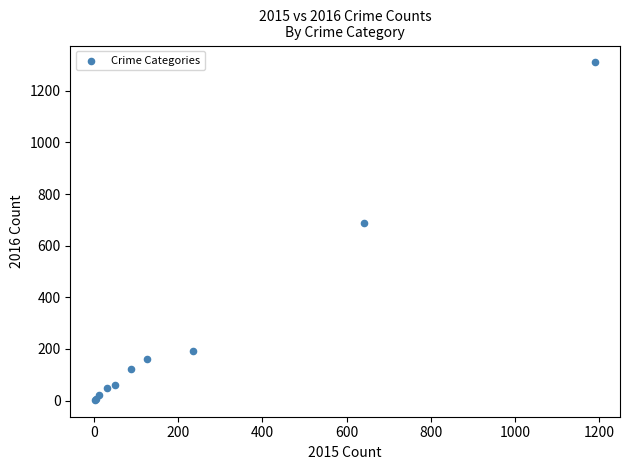

What Y value in the scatter plot is closest to 656?

689